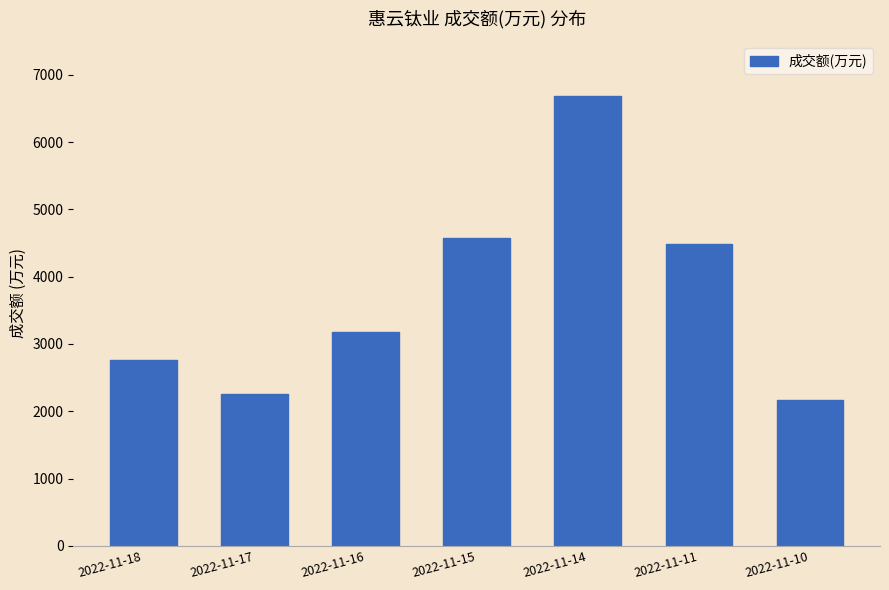

What is the value of the 2nd bar from the left?

2263